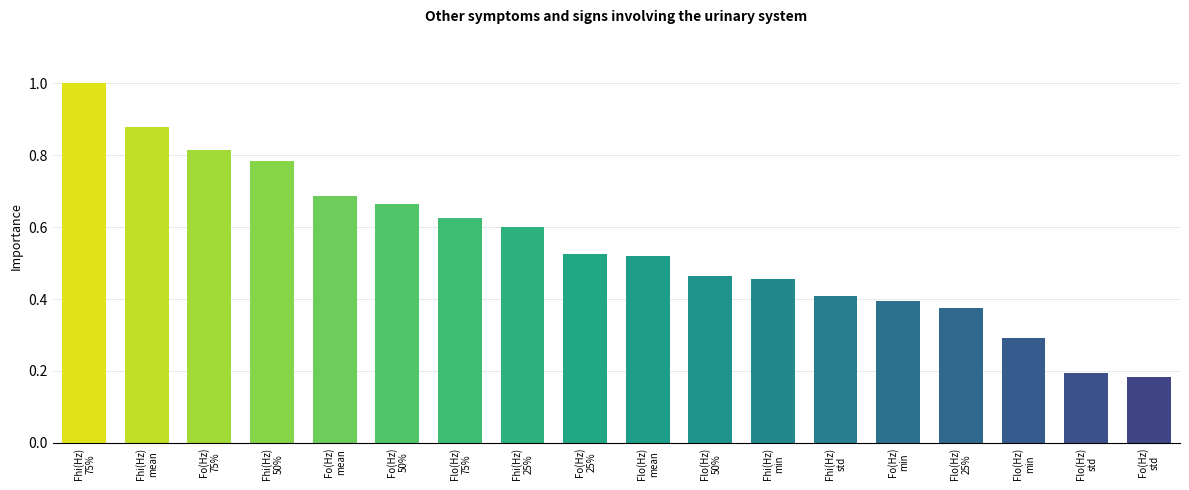

Which category has the lowest value across all series?

Fo(Hz)
std